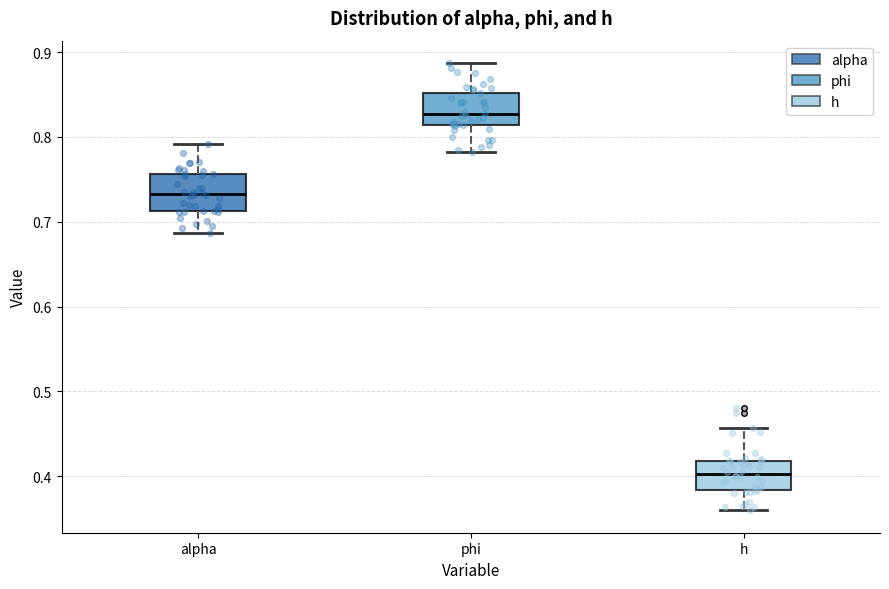

Which box has the highest median line?

phi